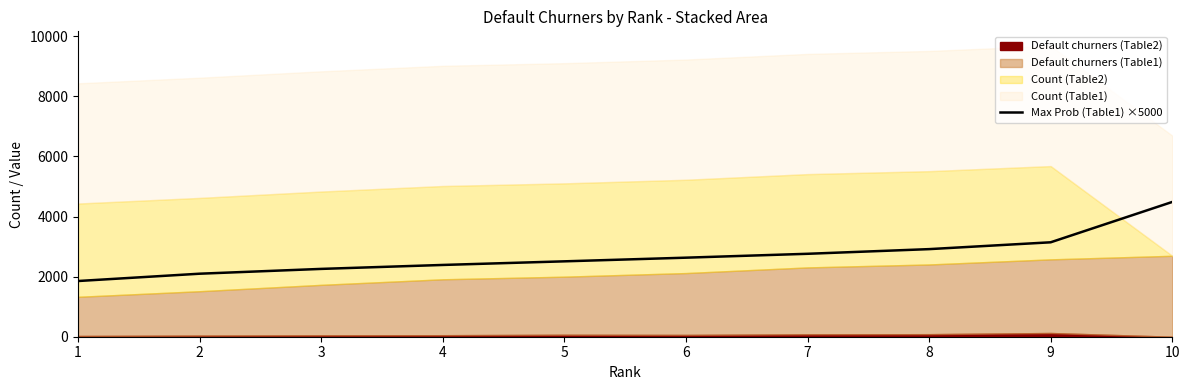

Is it true that the value at 1 is 1853.5?

True